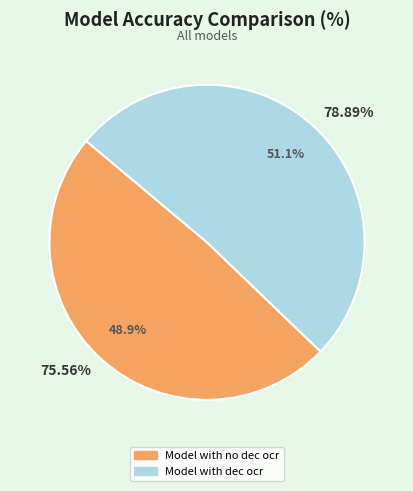

Rank the categories by value from lowest to highest.

Model with no dec ocr, Model with dec ocr